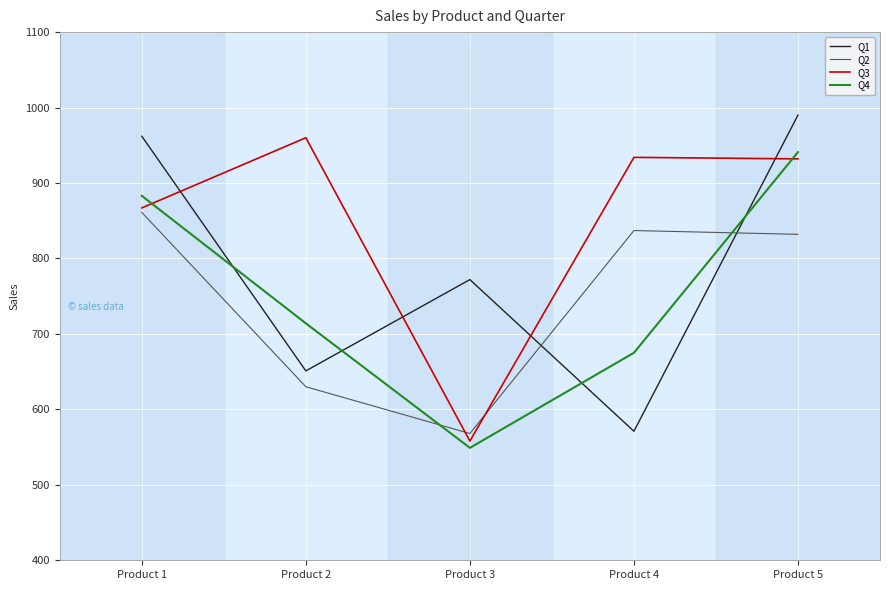

Rank the series by their maximum value, from highest to lowest.

Q1, Q3, Q4, Q2